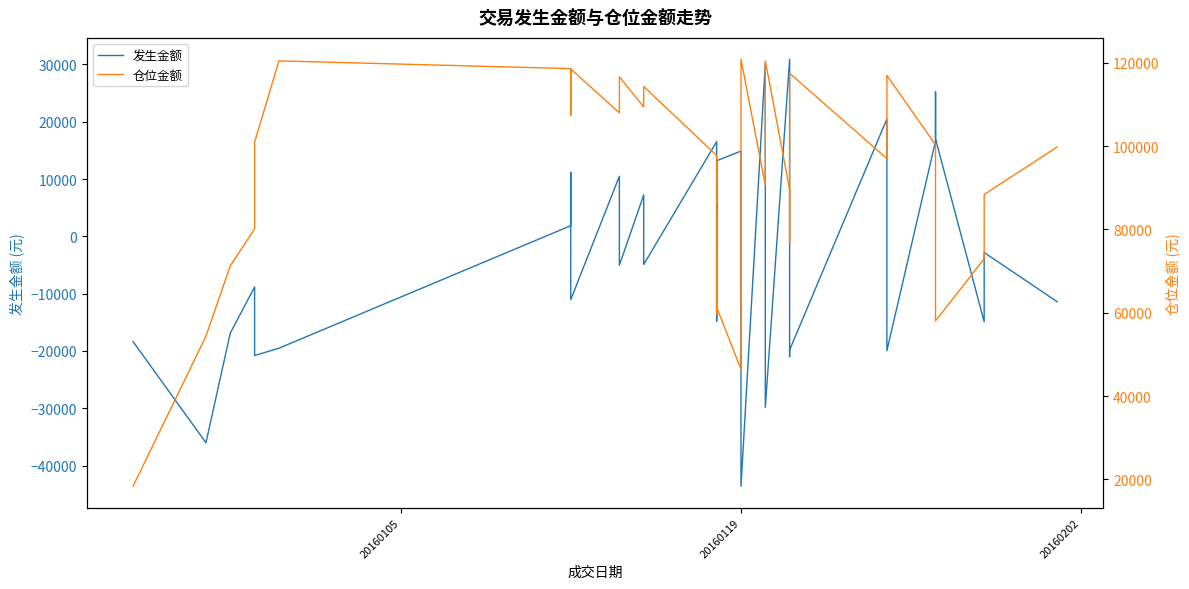

How many categories are shown in the chart?

40